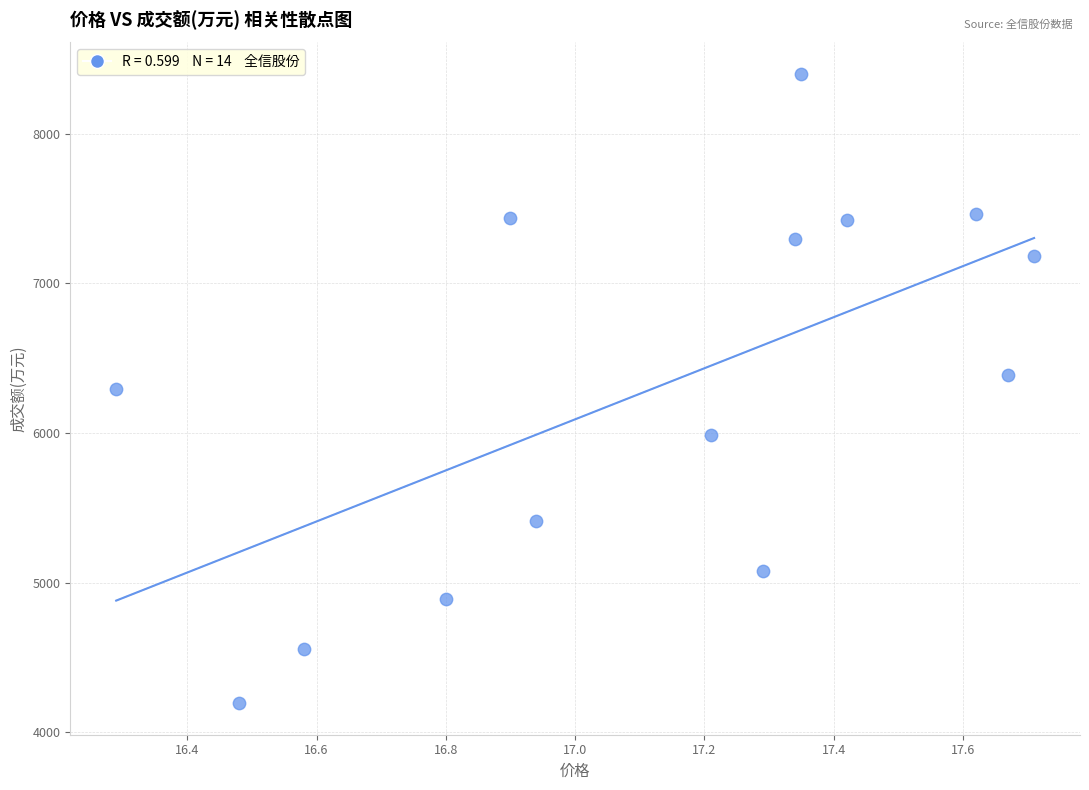

What is the range of Y values (max minus min)?

4206